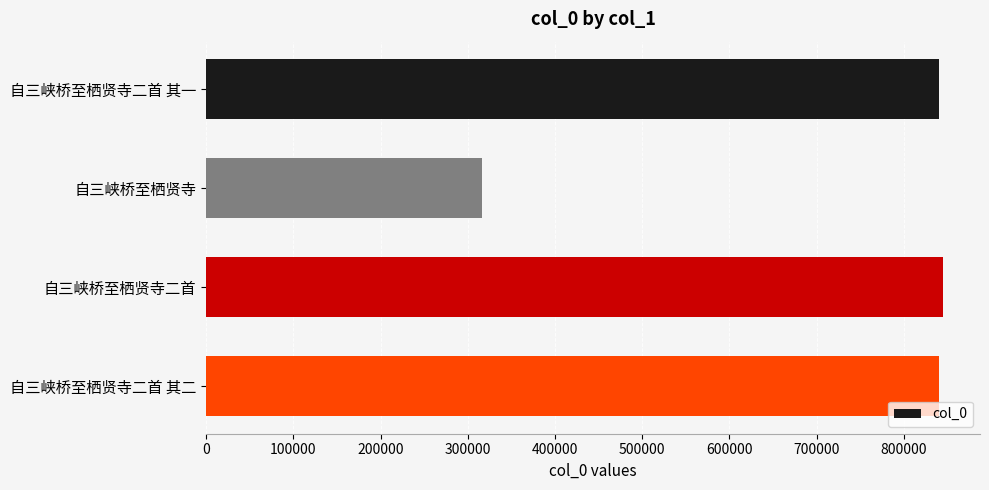

What is the sum of all values?

2841766